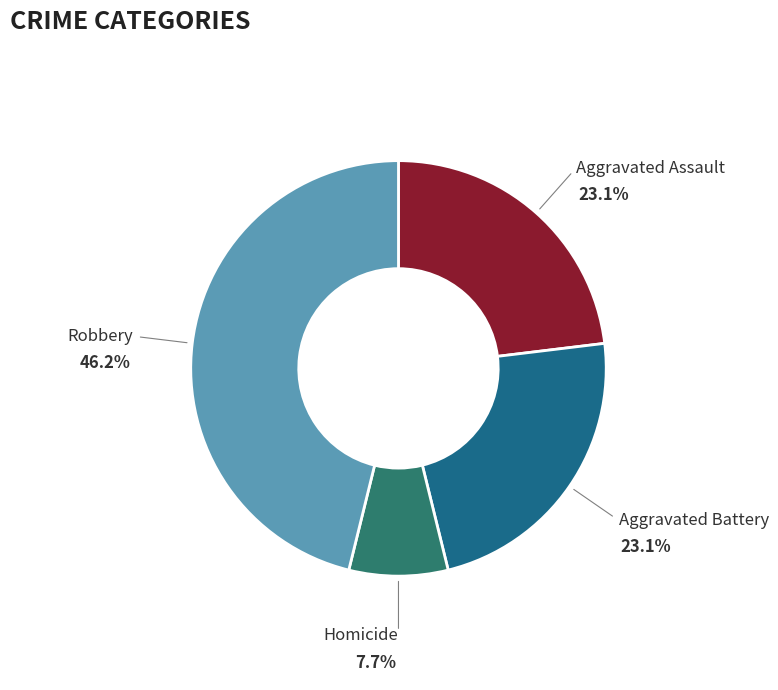

How many slices are in this pie chart?

4